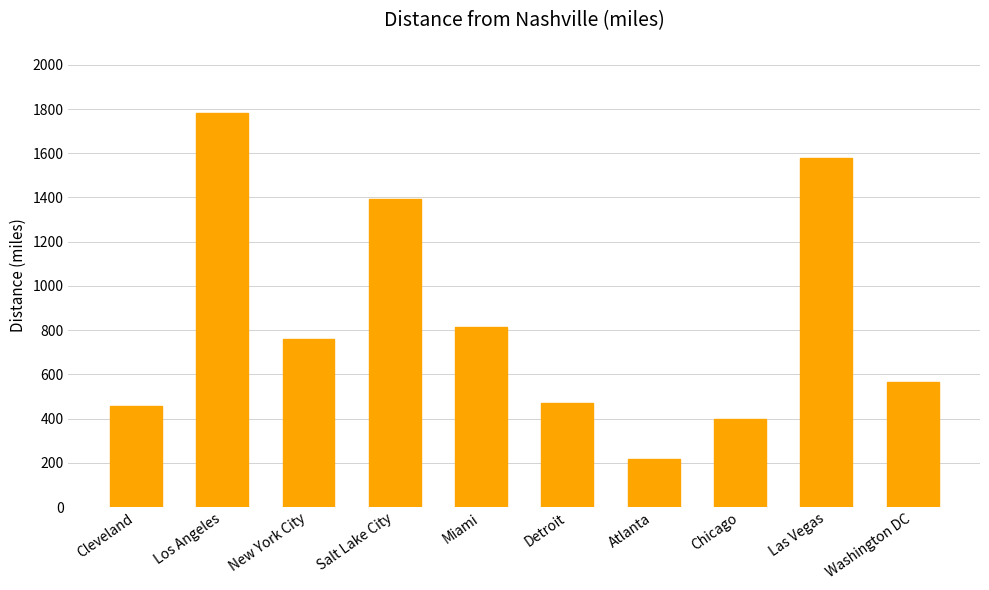

What is the label of the 8th bar from the left?

Chicago